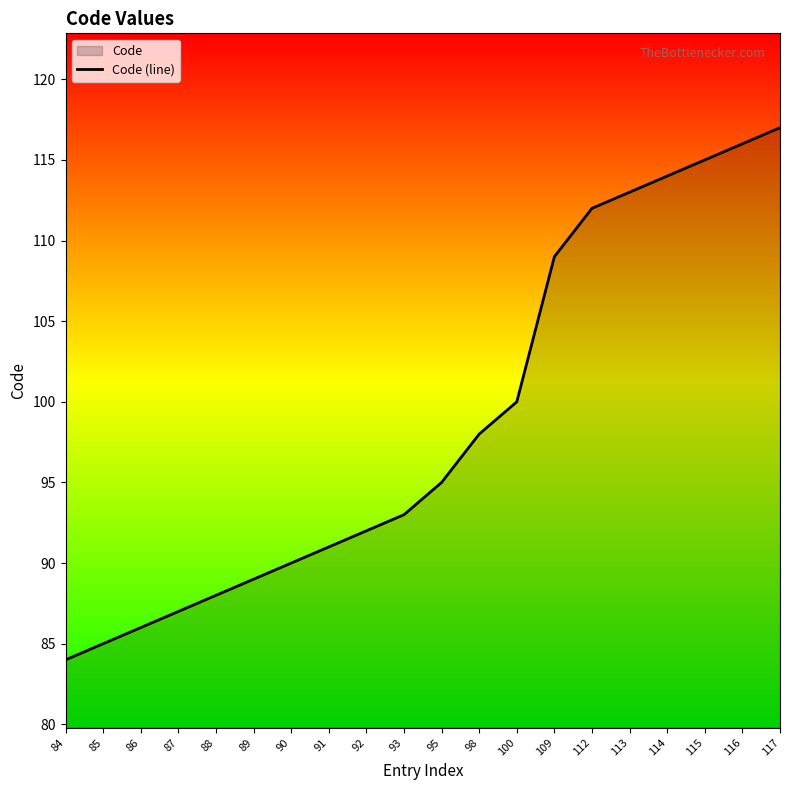

Which category has the lowest value across all series?

84